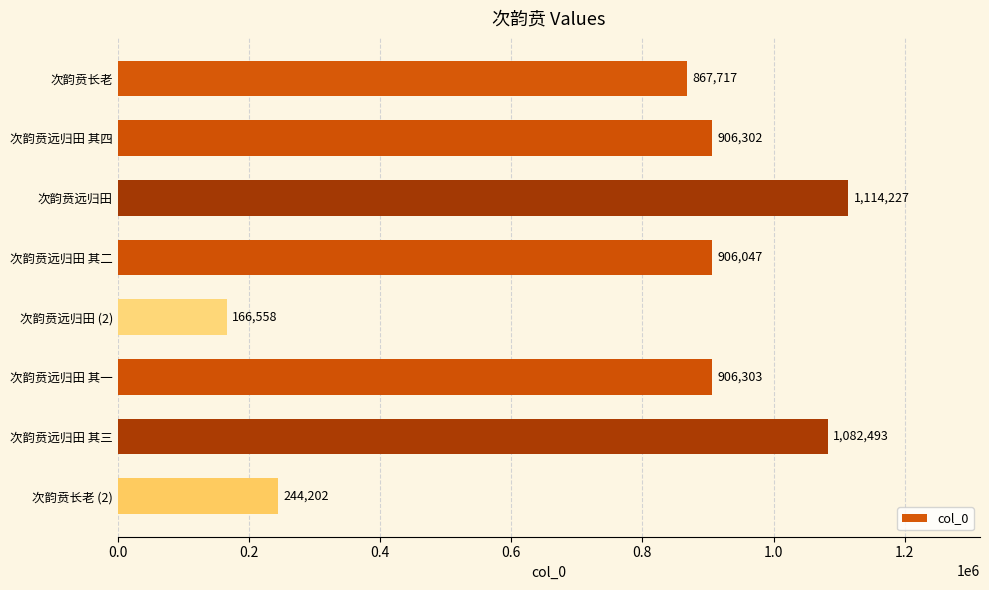

Are the bars horizontal?

Yes